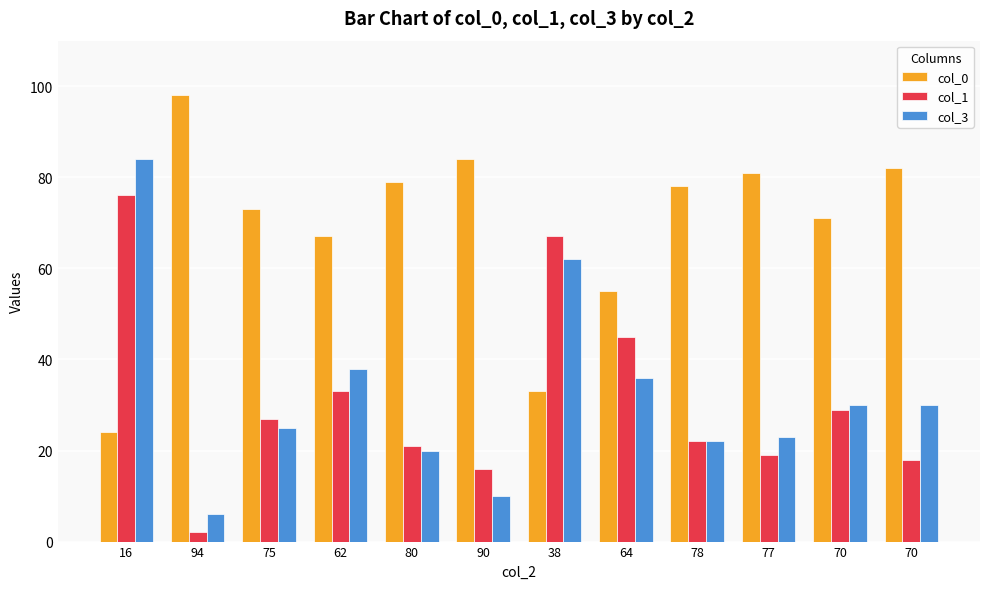

What is the sum of the col_3 values at 75 and 77?

48